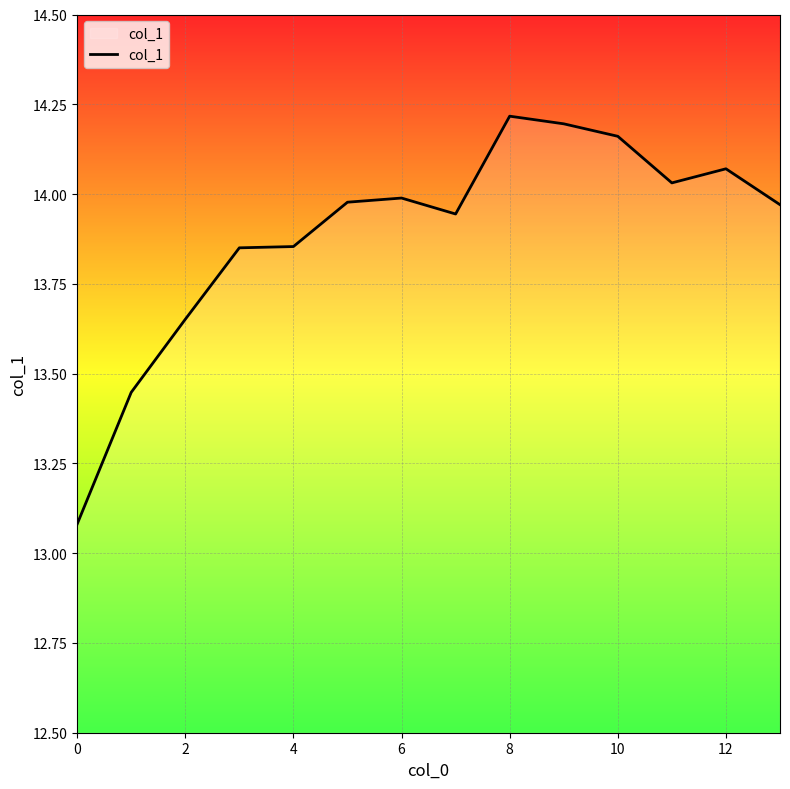

What is the difference between the maximum and minimum values?

1.1